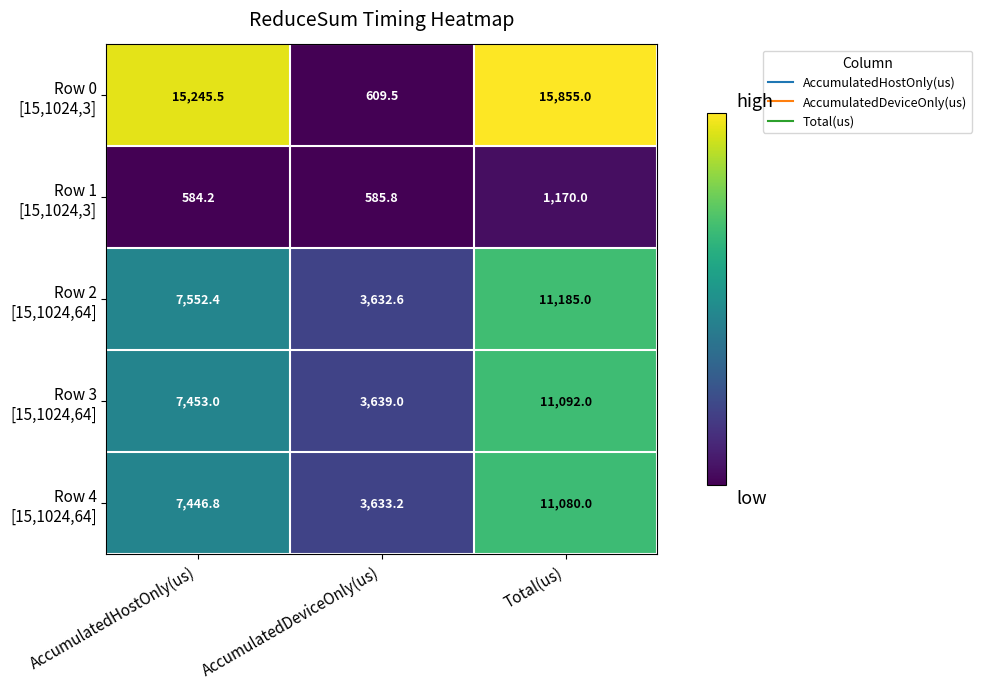

At which category is the sum across all series the highest?

Total(us)